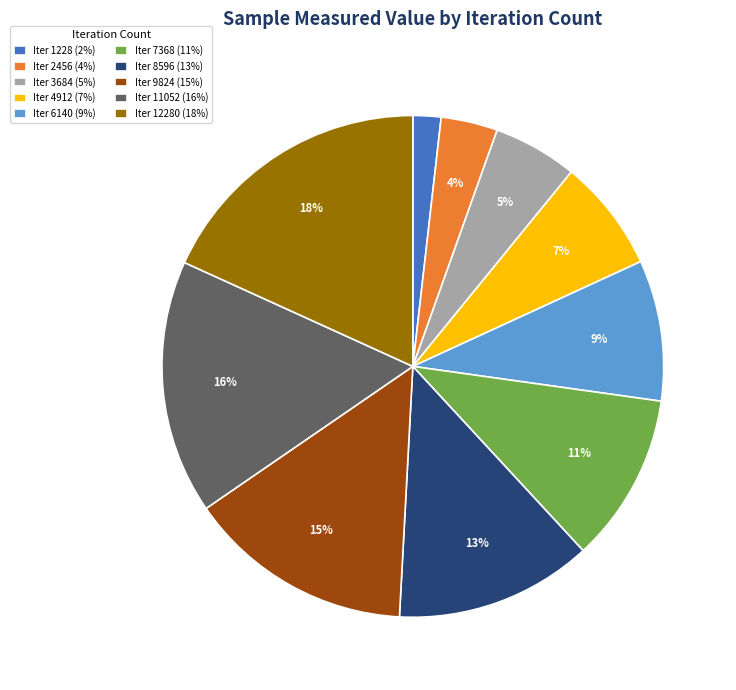

The Iter 8596 (13%) slice represents 25% of the pie. True or false?

False